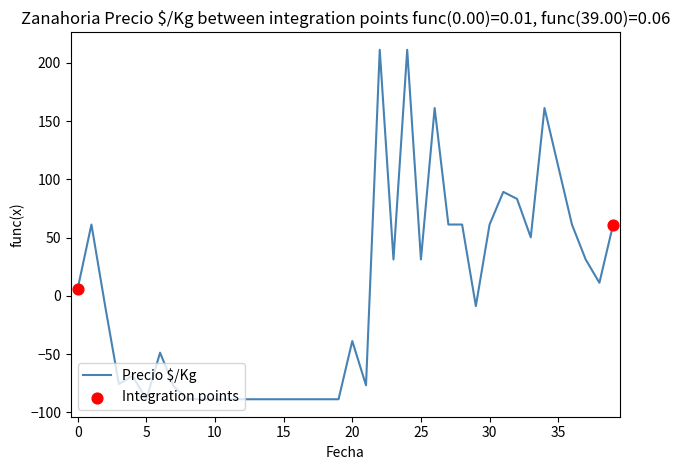

What is the difference between the maximum and minimum values?

300.0